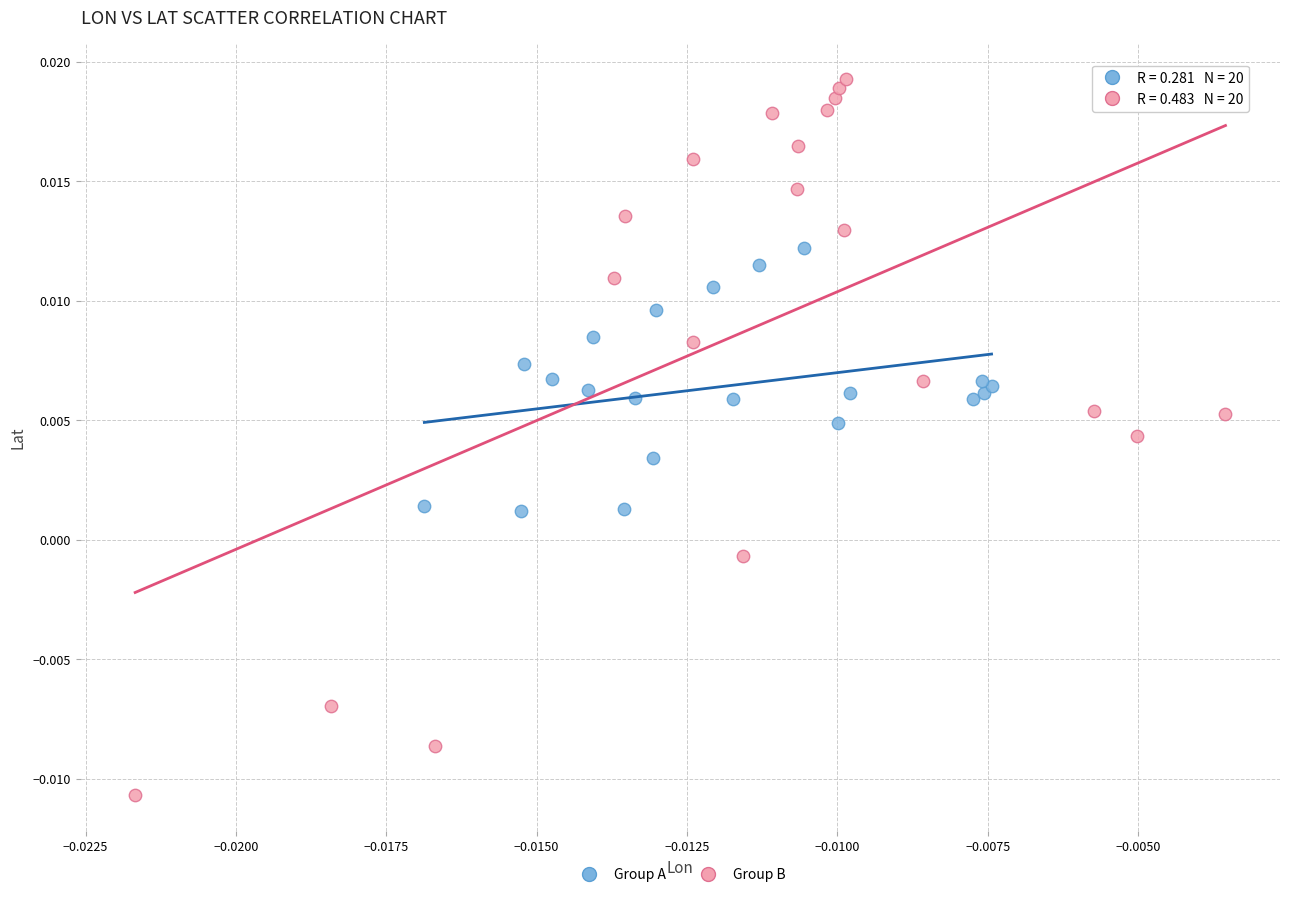

What are all the series names shown in the legend?

Group A, Group B